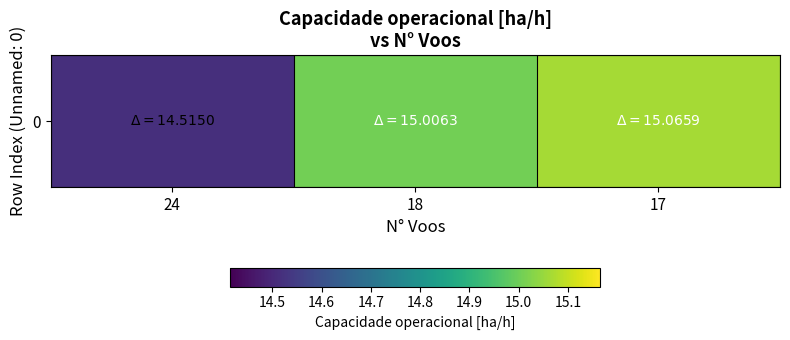

What is the difference between the values at 24 and 18?

0.5